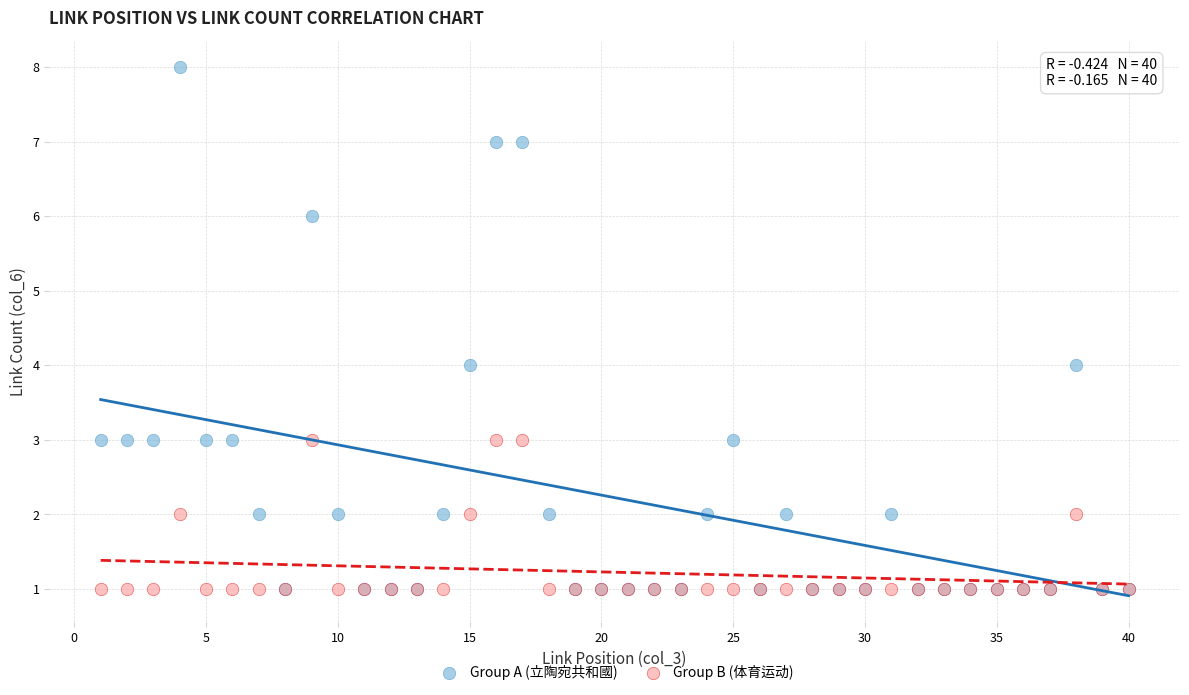

Which series reaches the maximum Y coordinate?

Group A (立陶宛共和國)